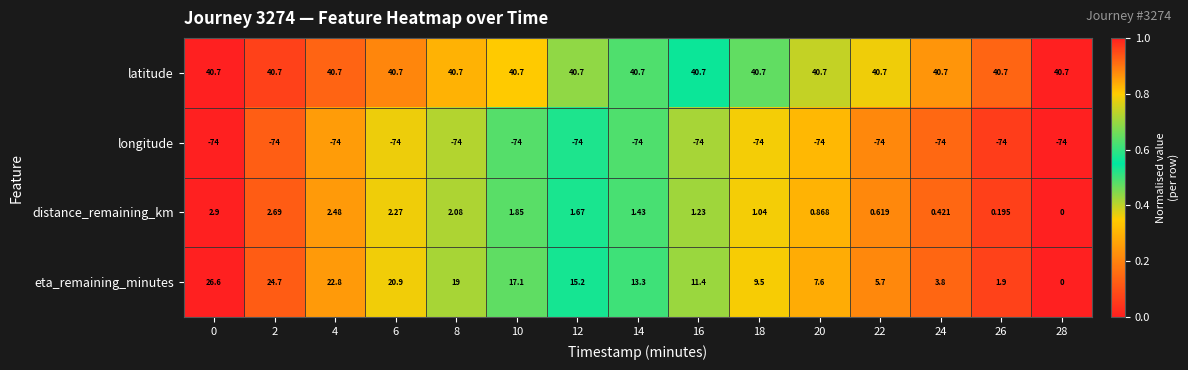

Which series has the largest range (max minus min)?

eta_remaining_minutes